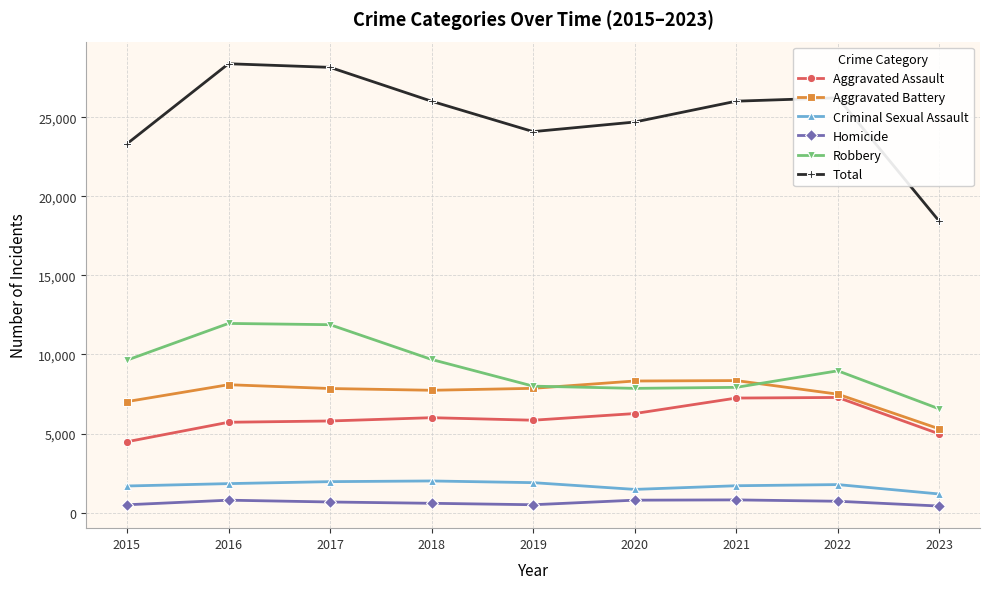

True or false: Criminal Sexual Assault and Robbery intersect in this chart.

False